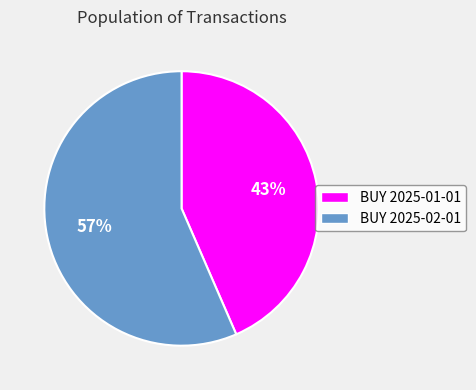

How many slices are in this pie chart?

2